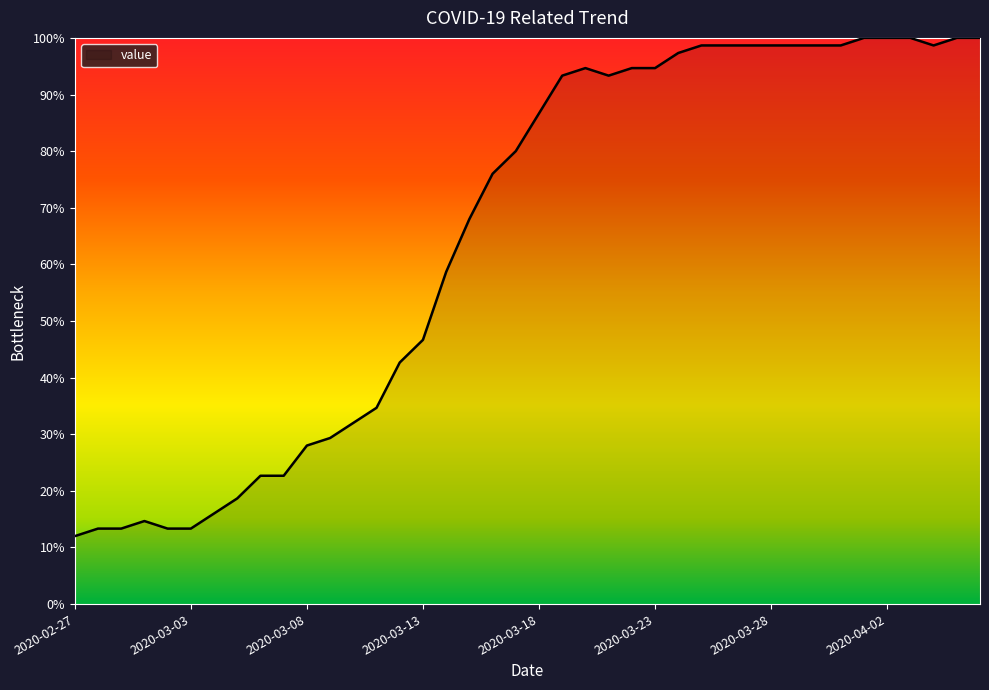

Reading left to right, transcribe all the data shown in this chart.

12.0	13.3	13.3	14.7	13.3	13.3	16.0	18.7	22.7	22.7	28.0	29.3	32.0	34.7	42.7	46.7	58.7	68.0	76.0	80.0	86.7	93.3	94.7	93.3	94.7	94.7	97.3	98.7	98.7	98.7	98.7	98.7	98.7	98.7	100.0	100.0	100.0	98.7	100.0	100.0